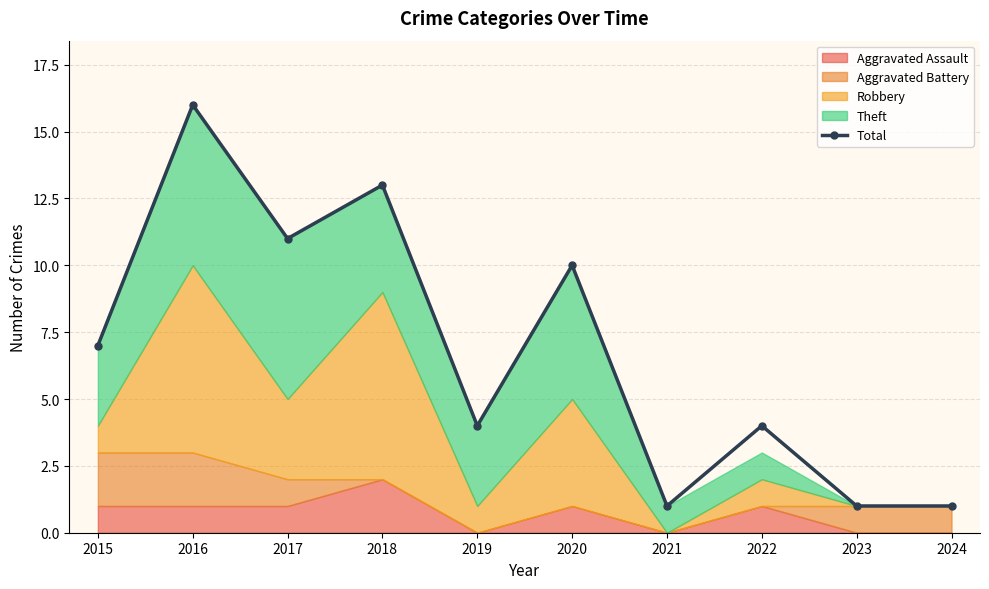

What is the value of the 7th point from the left?

1